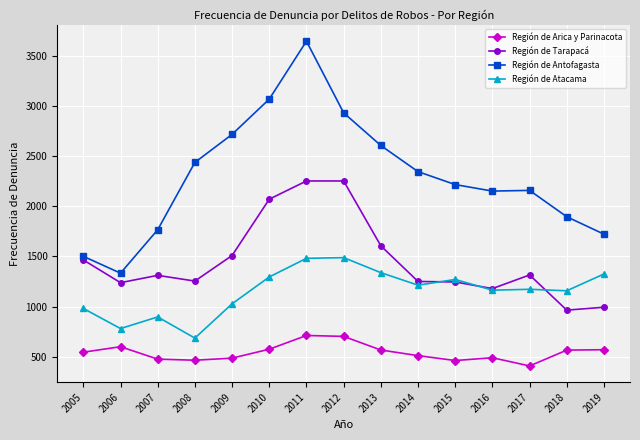

In Región de Antofagasta, how many points are higher than both neighbors (excluding endpoints)?

2